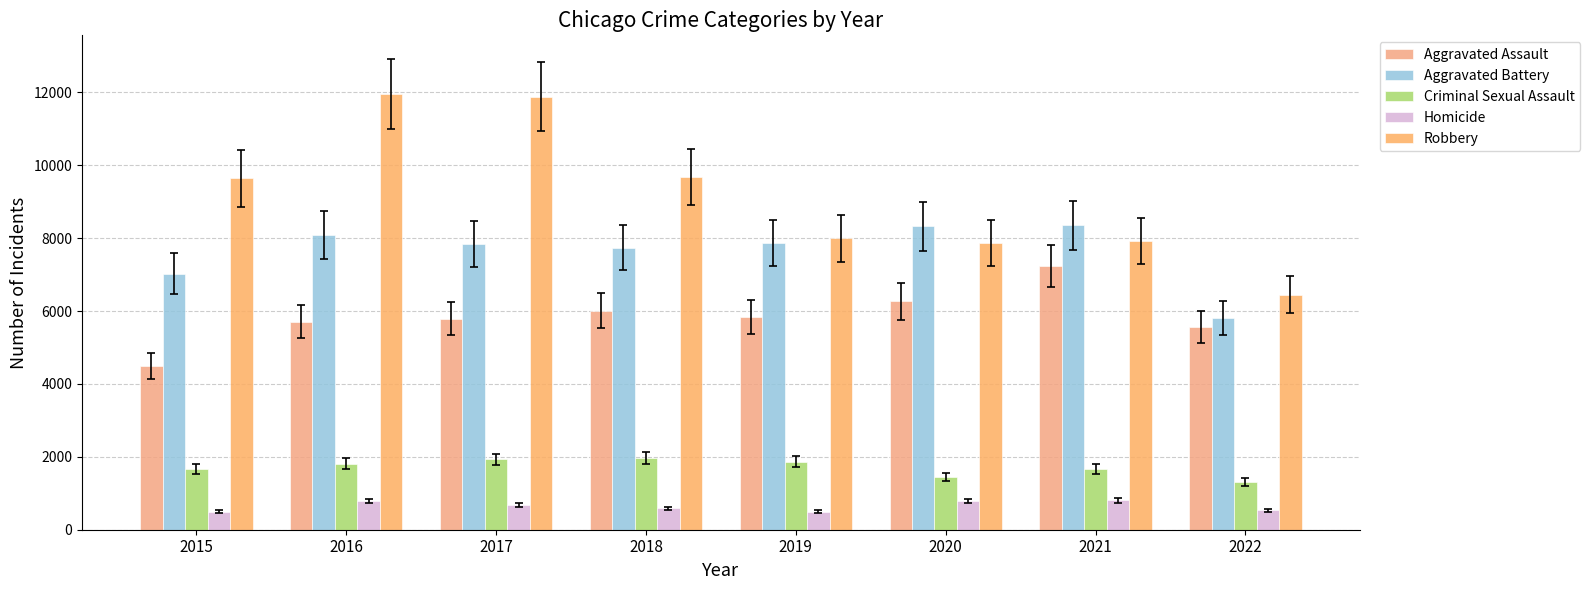

How many groups of bars are there?

8